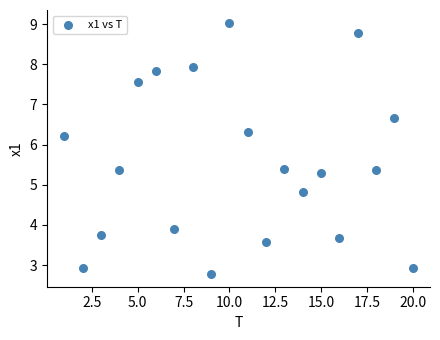

What Y value in the scatter plot is closest to 5?

4.8